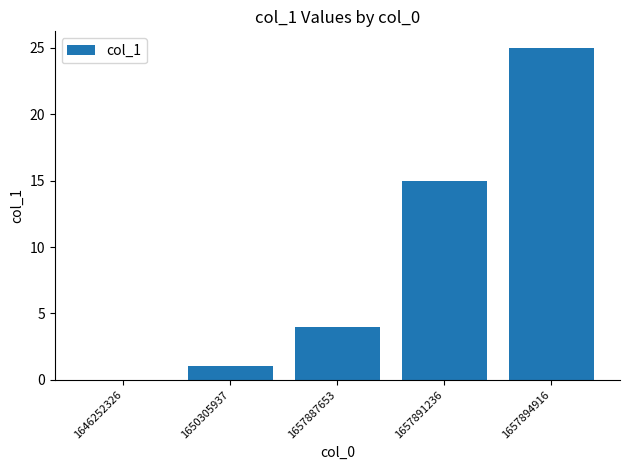

Reading left to right, extract all data points from this chart.

0	1	4	15	25